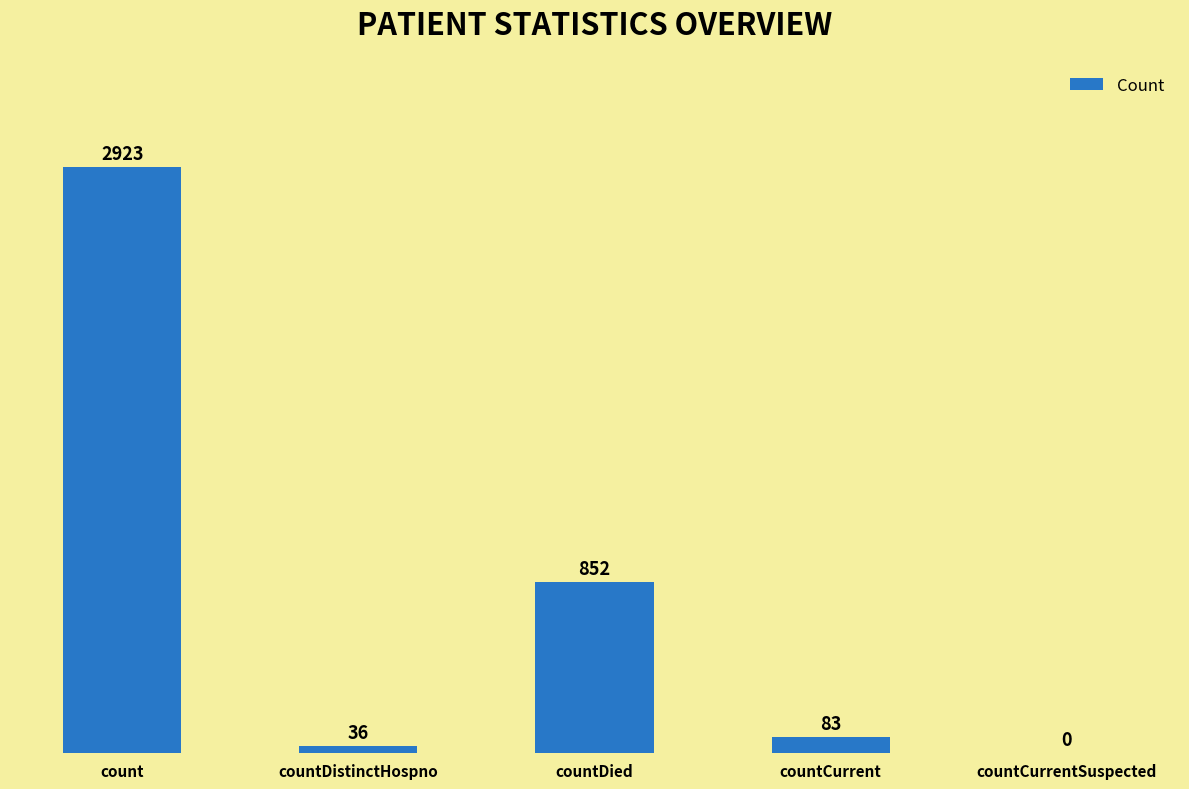

How many series are shown in this chart?

1